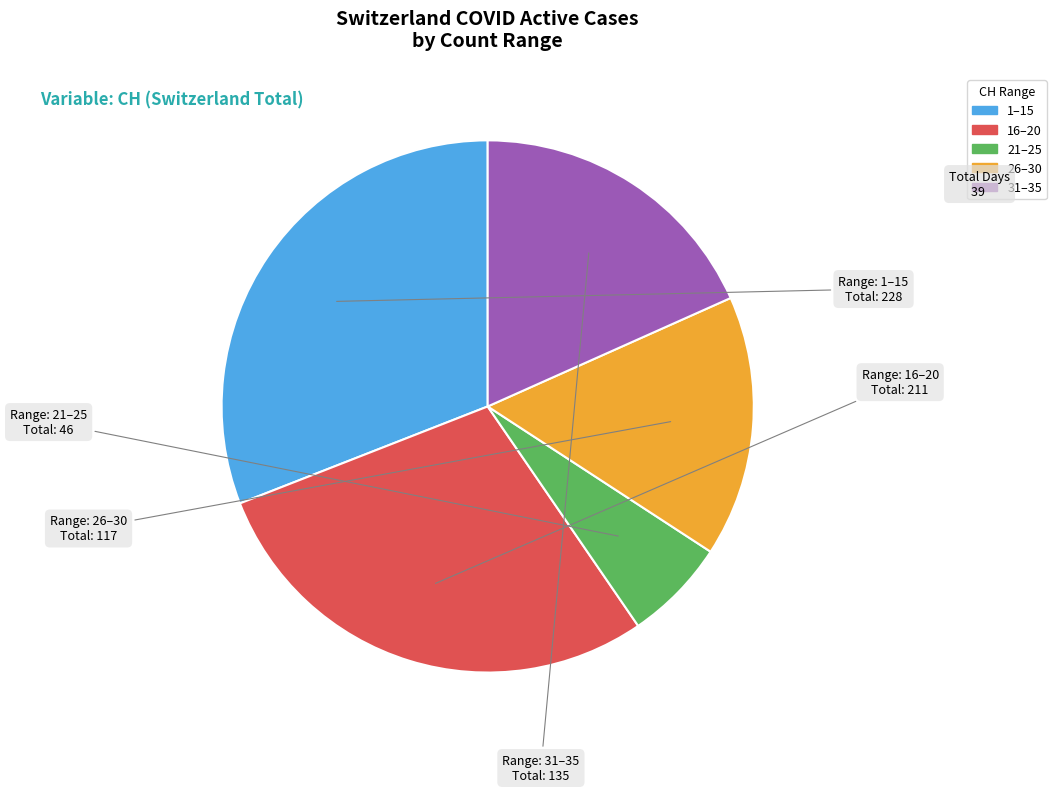

Is there a majority slice in this chart?

No